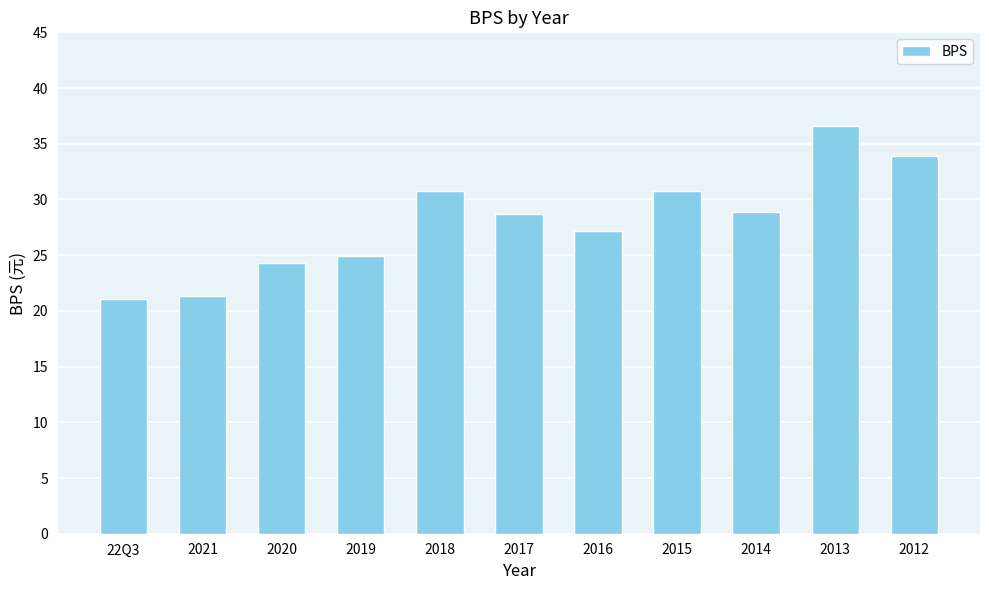

What is the approximate value at 2021?

21.3